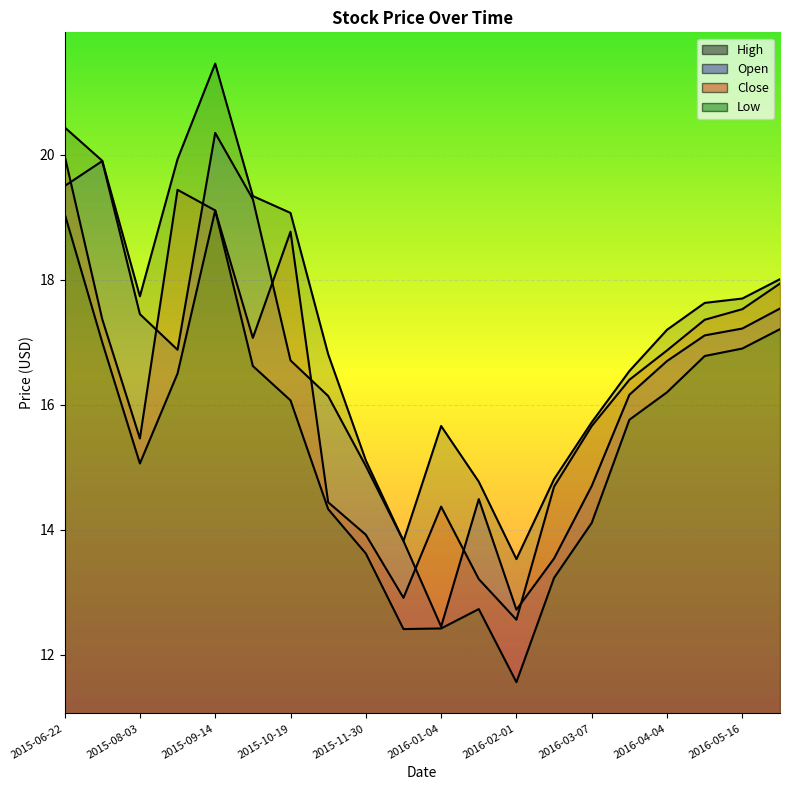

True or false: Close and High intersect in this chart.

False